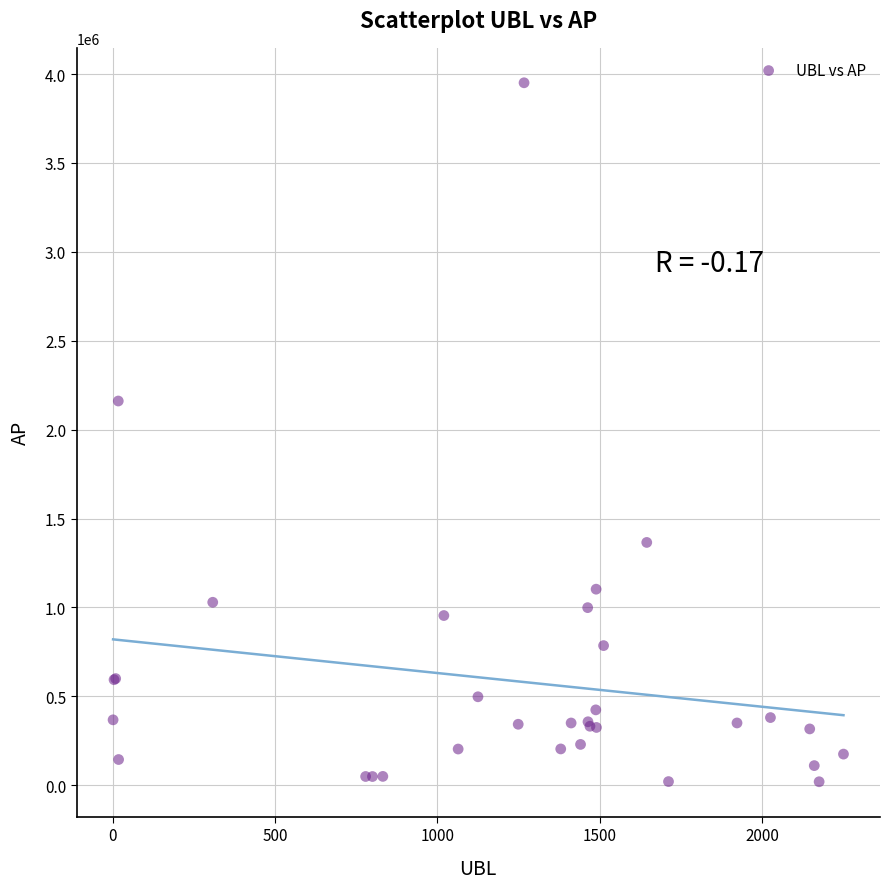

What Y value in the scatter plot is closest to 1985378?

2161135